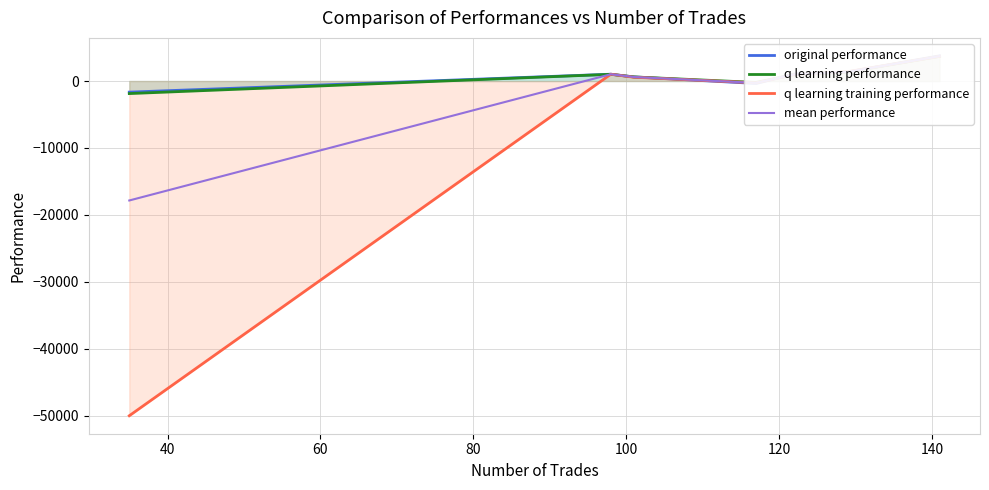

Is the value of original performance at 140 greater than the value of mean performance at 100?

Yes